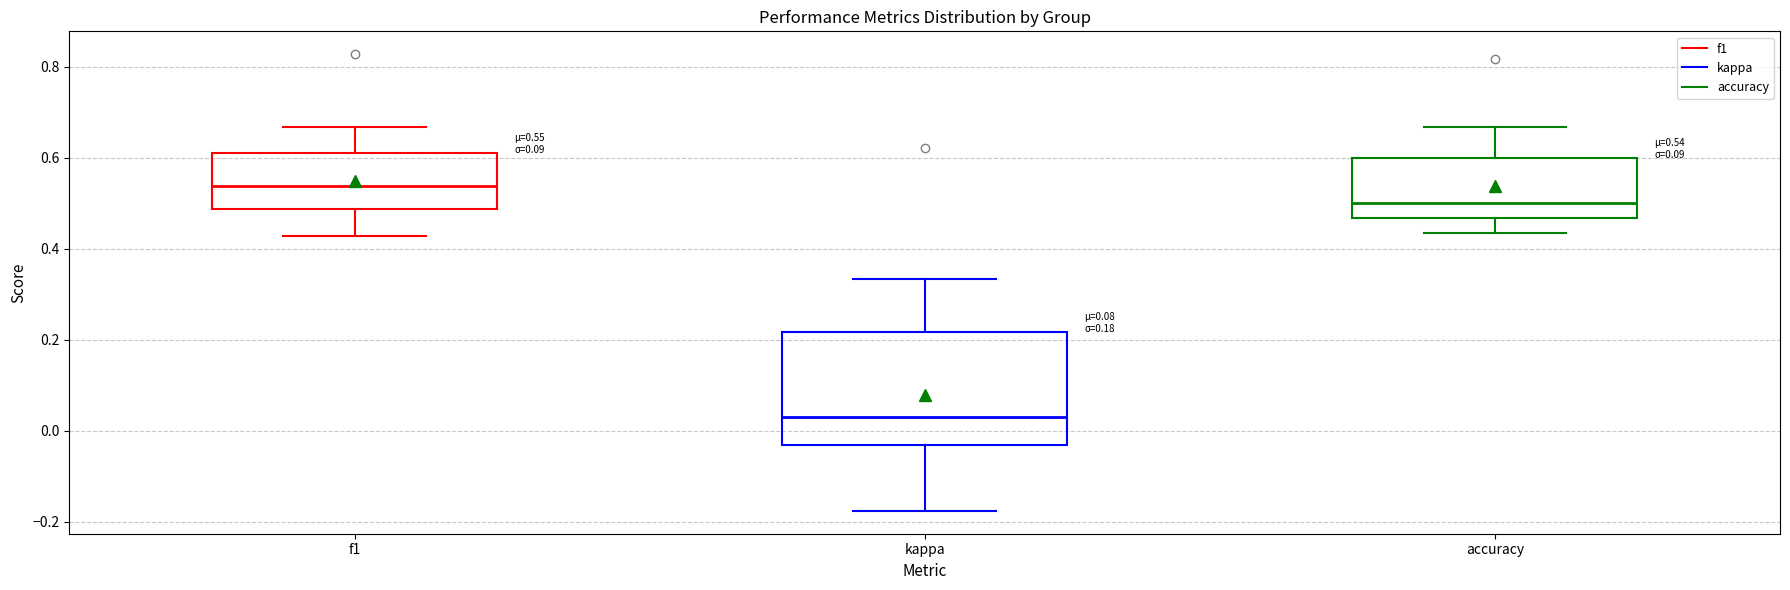

Comparing the boxes themselves (not the whiskers), which one is the tallest?

kappa